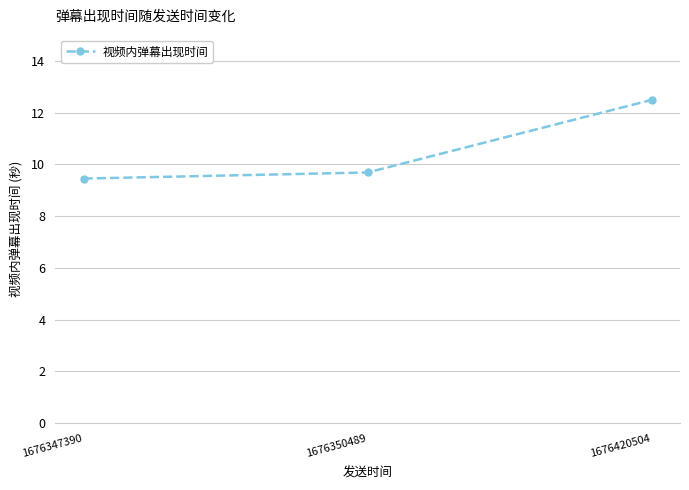

How many lines are shown in the chart?

1